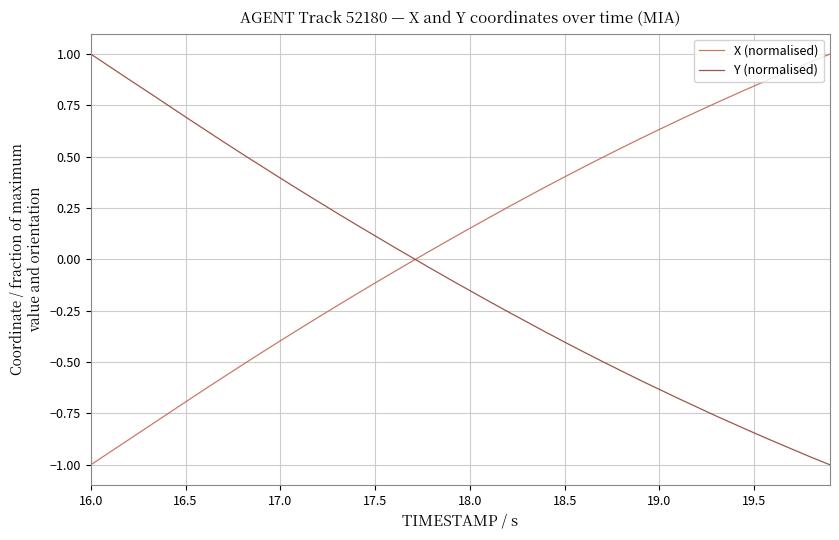

How many lines are shown in the chart?

2